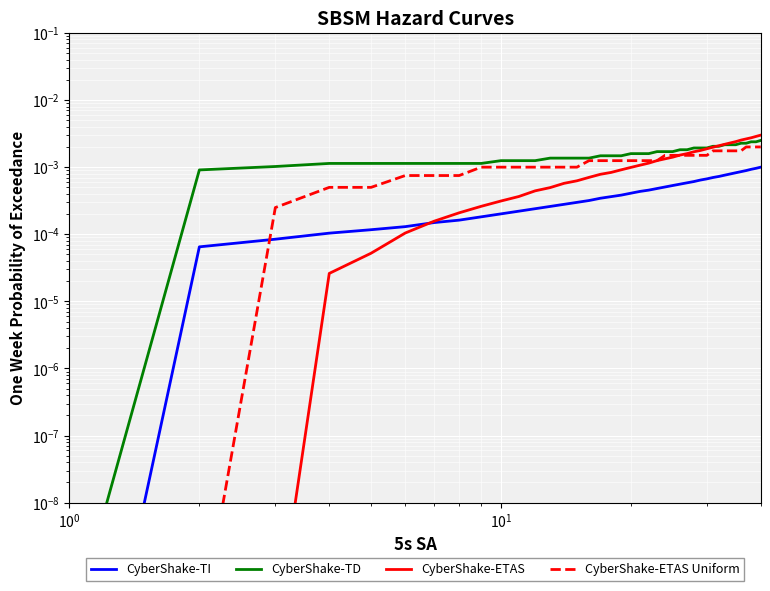

What are all the series names shown in the legend?

CyberShake-TI, CyberShake-TD, CyberShake-ETAS, CyberShake-ETAS Uniform